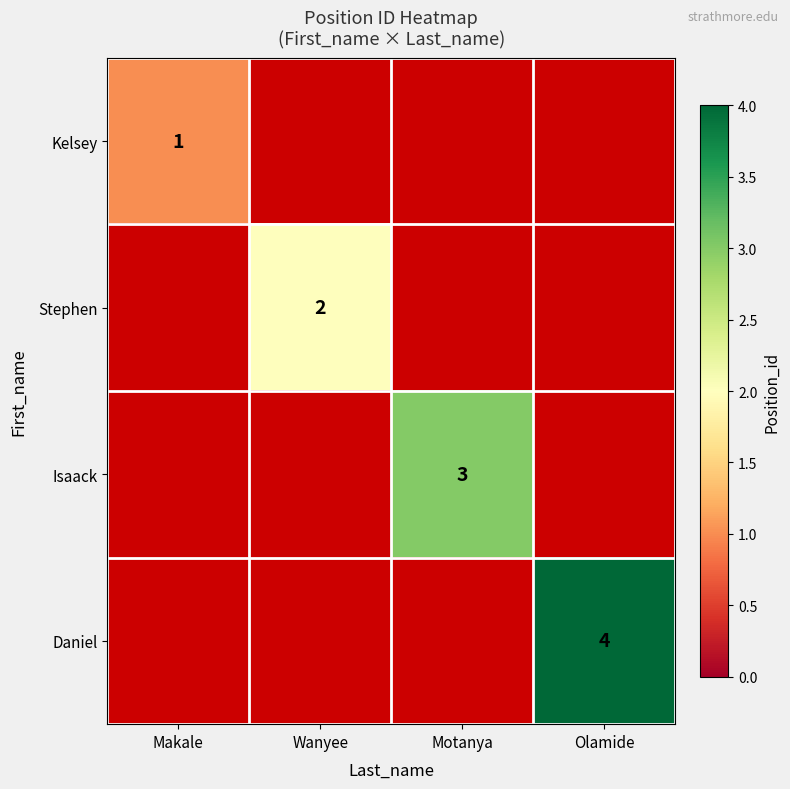

At which category does the chart reach its peak across all series?

Olamide